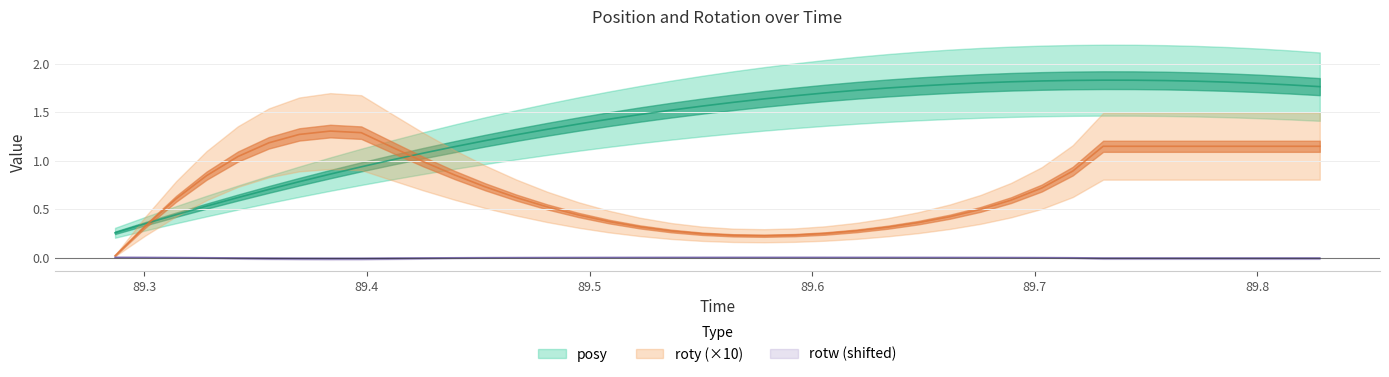

What is the spread (max minus min) of values at 89.48096?

1.3